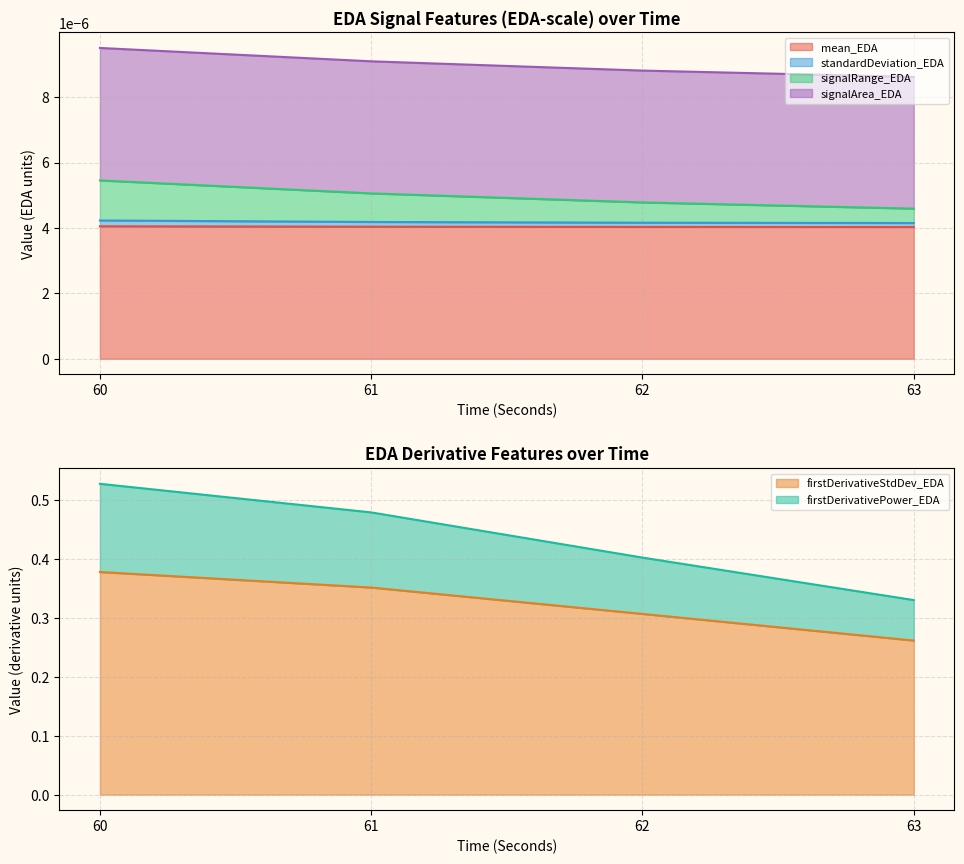

What is the spread (max minus min) of values at 62?

0.3